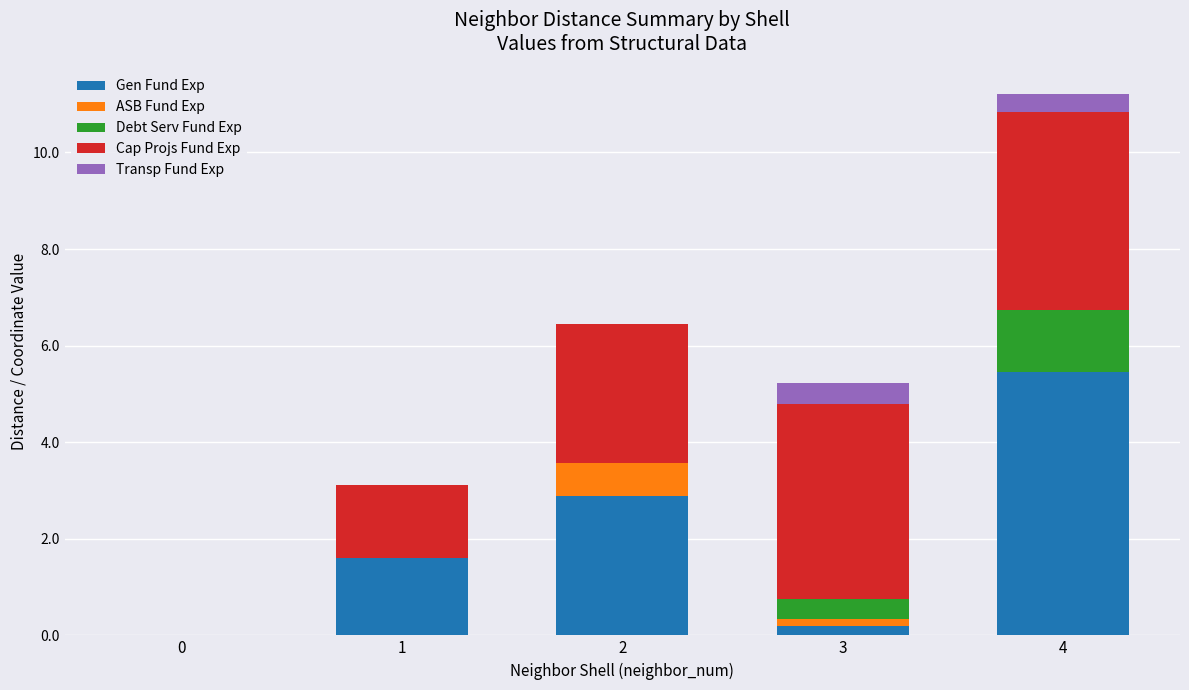

At which category is the sum across all series the highest?

4